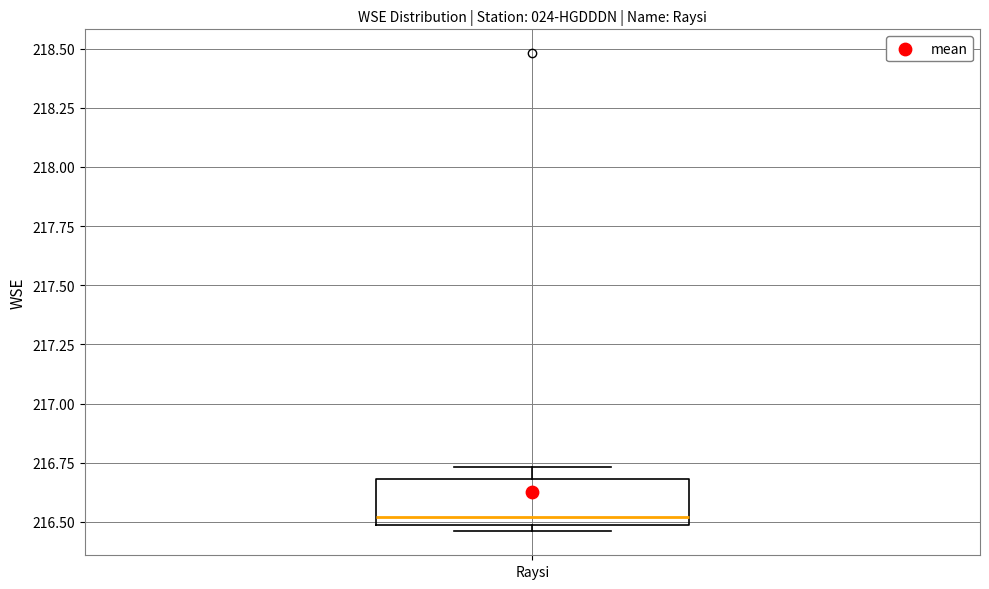

Transcribe this box plot: give where the median line is, the range the box spans, and where the two whiskers end, as read against the y-axis. The values are not printed on the chart, so give them approximately, as read against the axis.

median 216.50 (just above the box's lower edge), box 216.50 to 216.70, whiskers 216.45 to 216.75